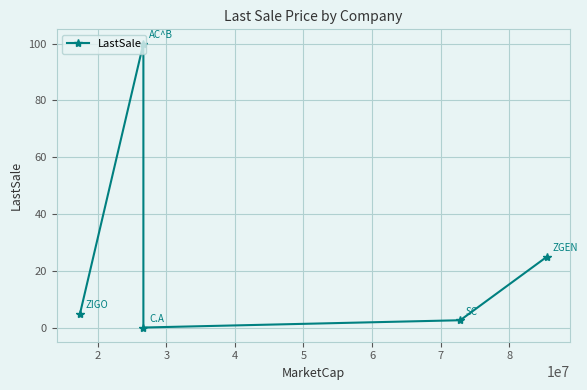

What is the change in value from 3 to 5?

+24.9